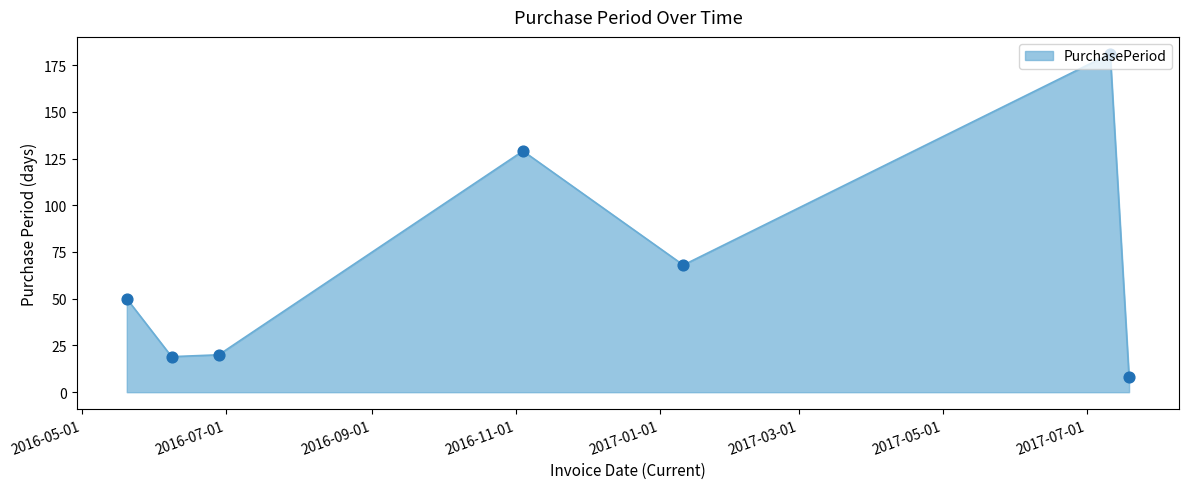

What is the difference between the maximum and minimum values?

173